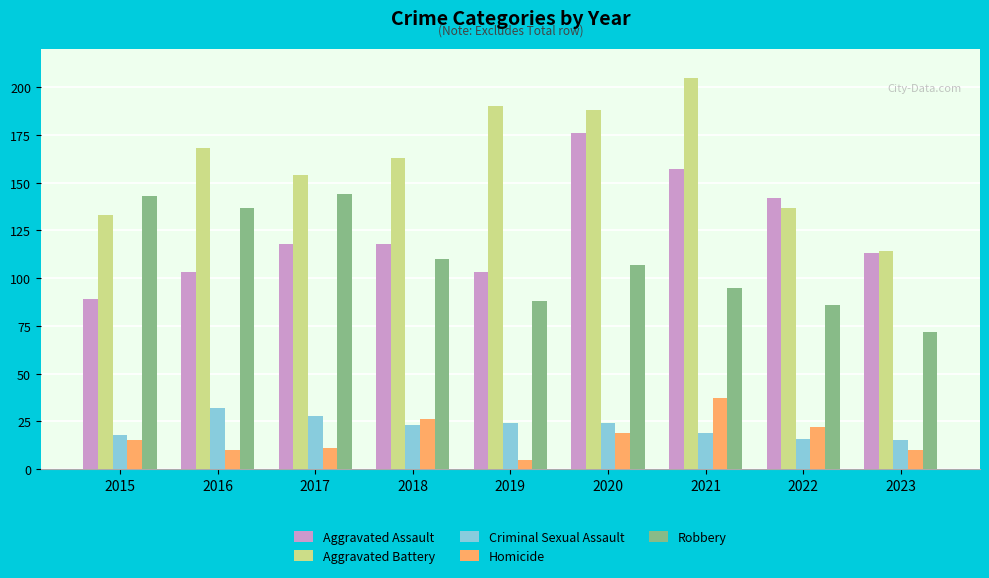

Read the Aggravated Assault value at 2017, to the nearest 5.

120